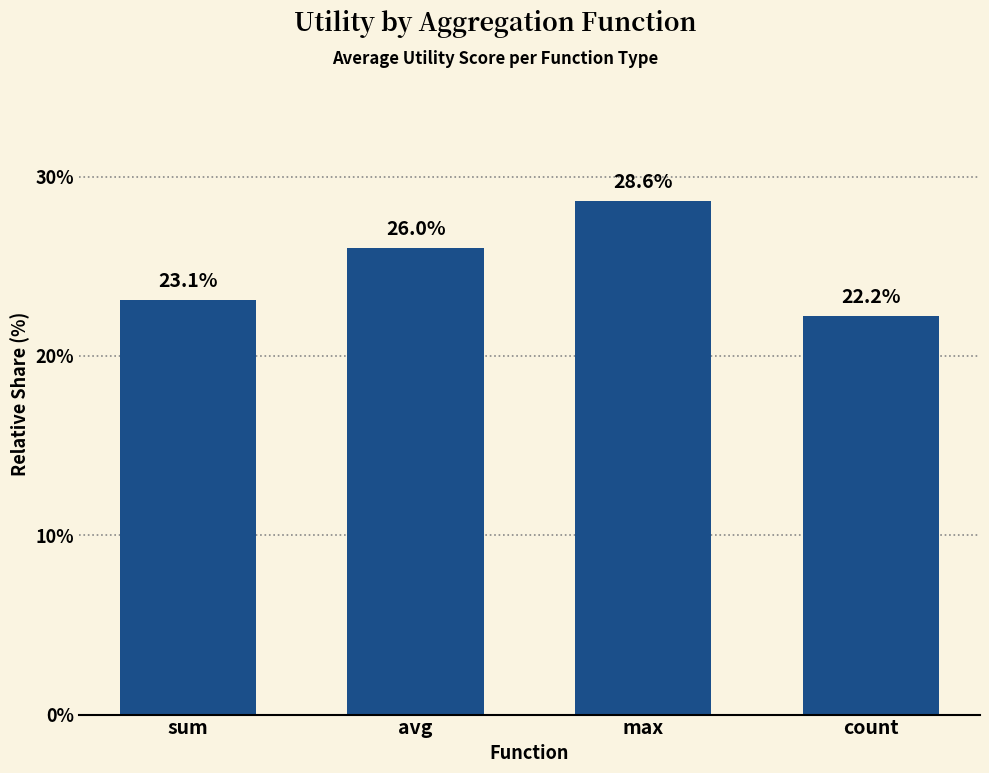

The chart shows a value of 22.2 at count. True or false?

True